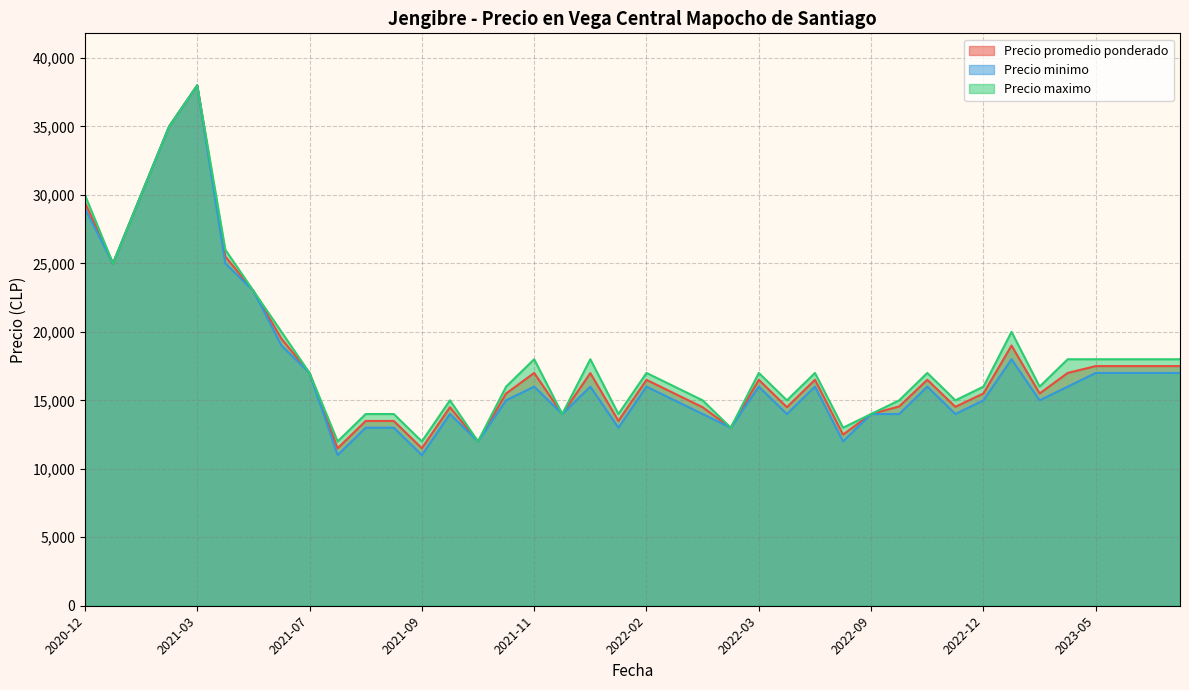

Between 2023-06-19 and 2021-08-30, which is larger?

2023-06-19